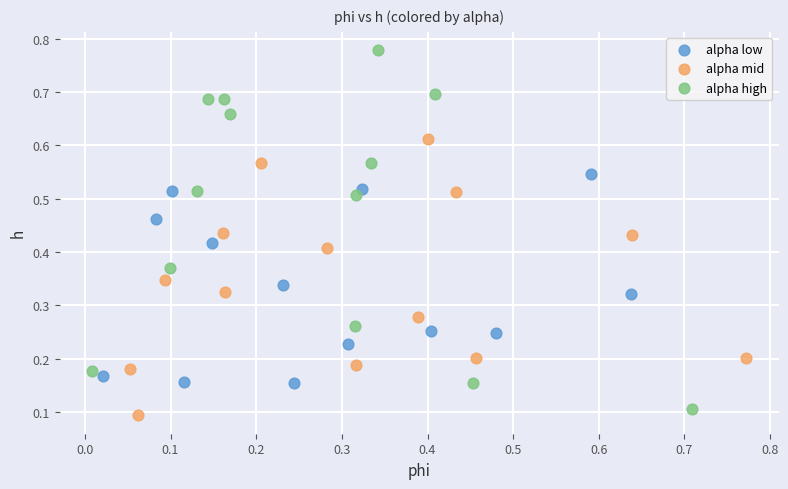

Which series contains the highest Y value?

alpha high